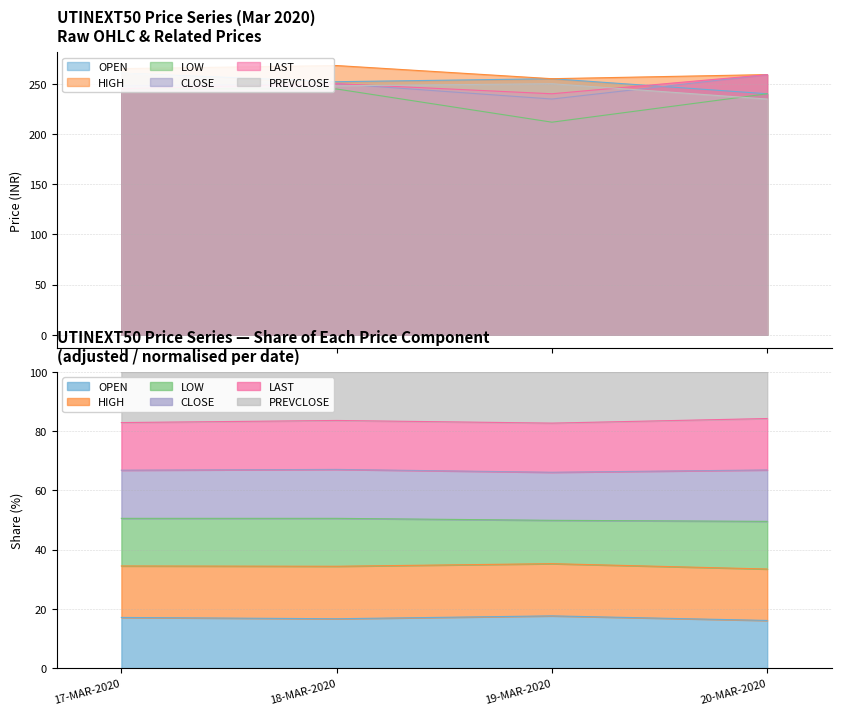

What is the minimum value shown in the chart?

211.7